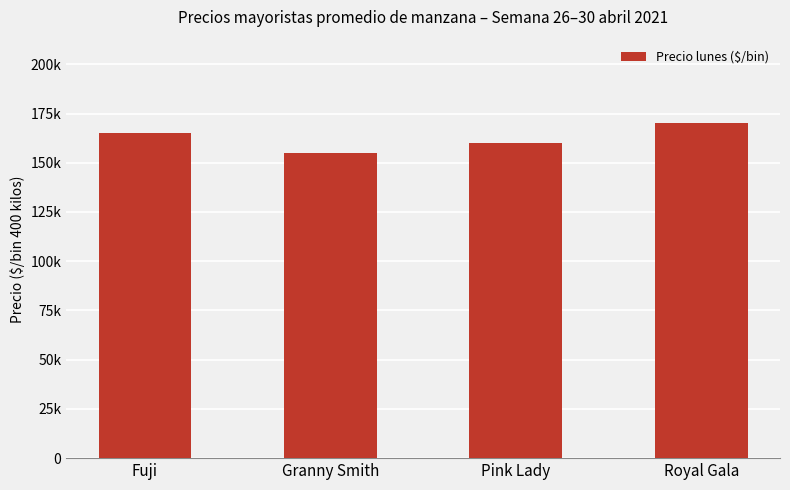

Rank the categories by value from highest to lowest.

Royal Gala, Fuji, Pink Lady, Granny Smith